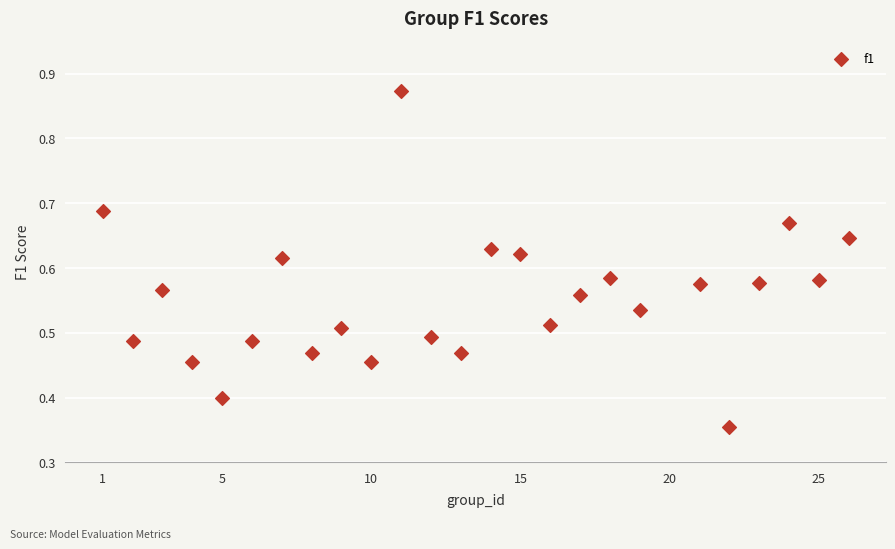

What is the range of X values (max minus min)?

25.0